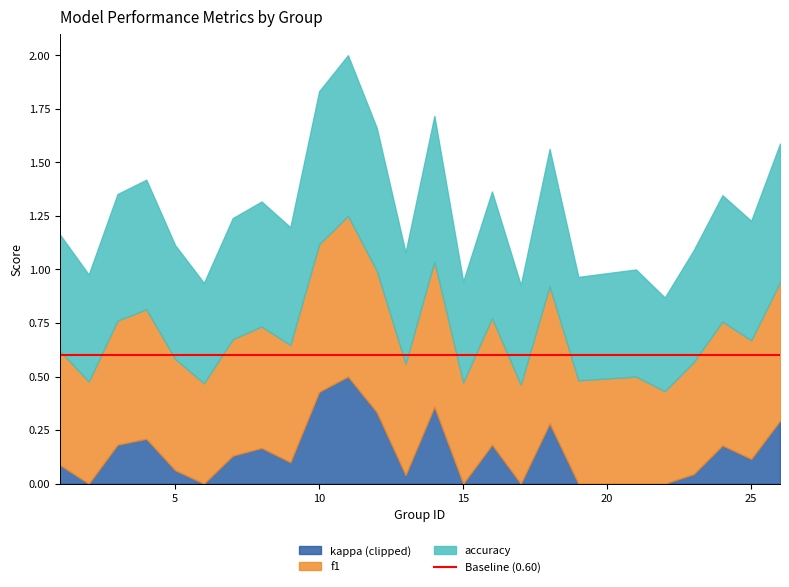

Which has a higher value, 16 or 19?

16